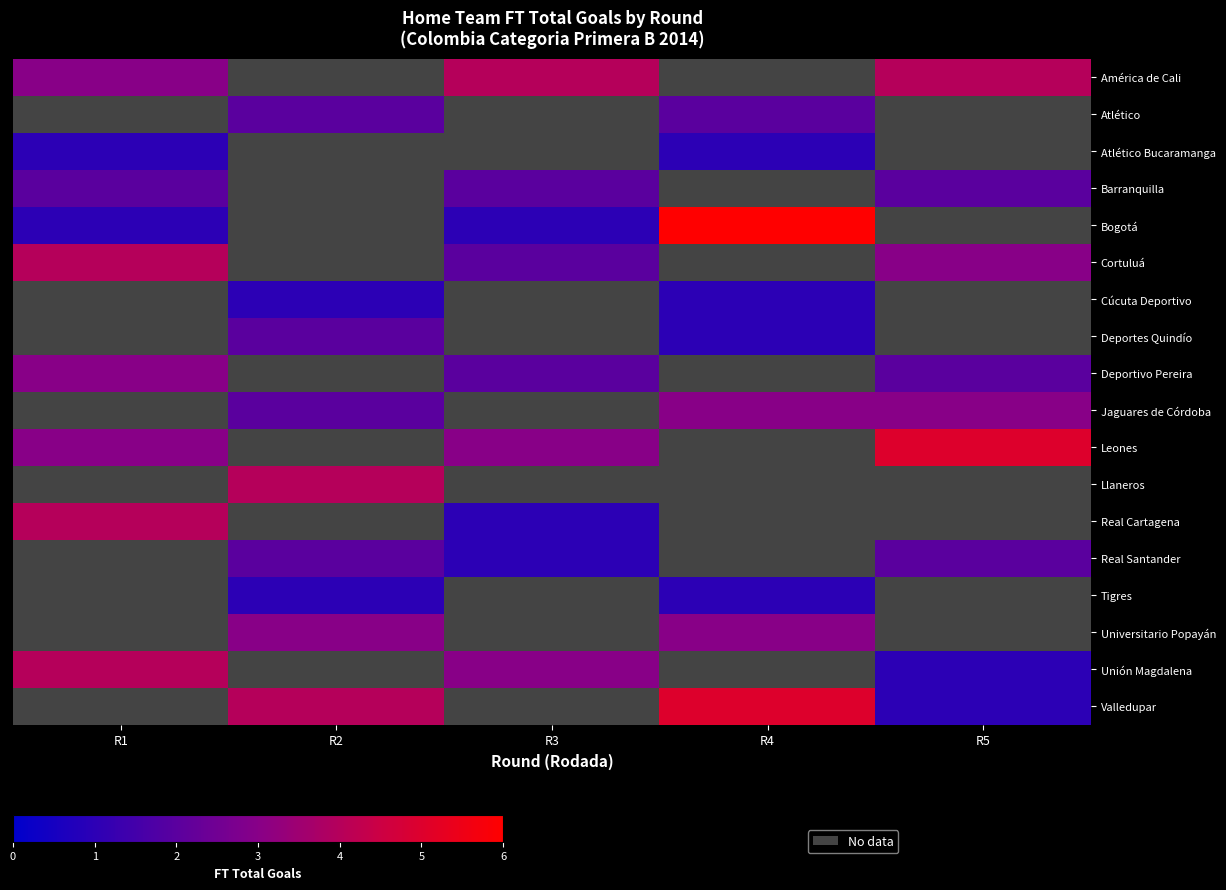

At how many categories does at least one series exceed 3?

5